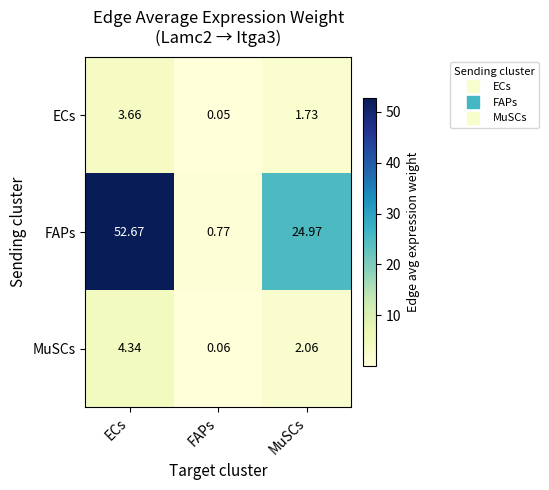

Where does the MuSCs series first go above 2?

ECs